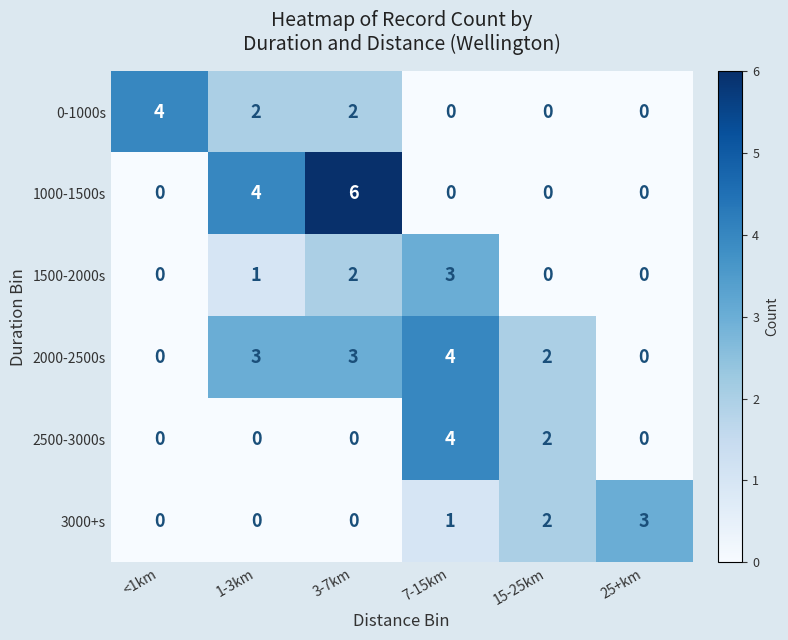

Which category has the highest value across all series?

3-7km